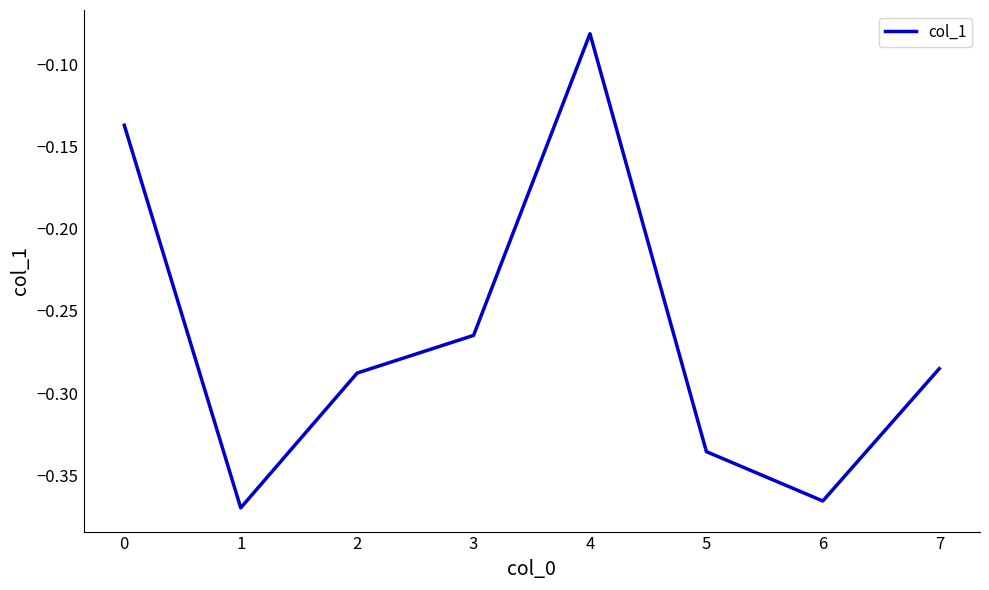

Count the number of data series in this chart.

1